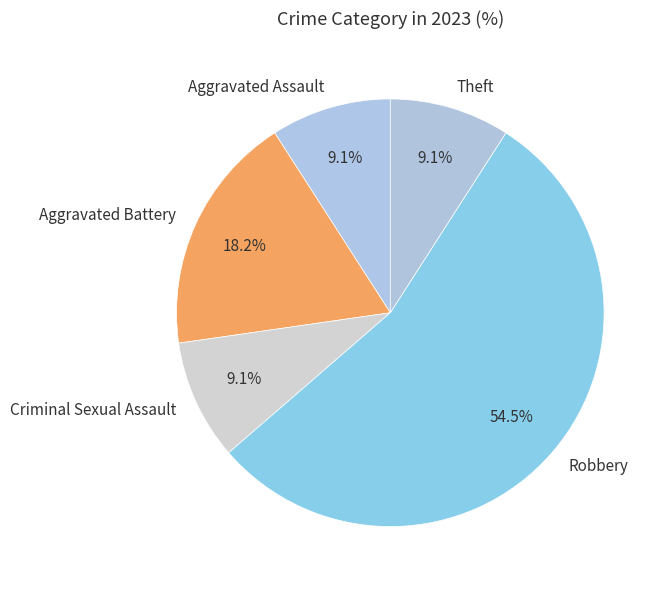

Is it true that Theft is 9% of the pie?

True